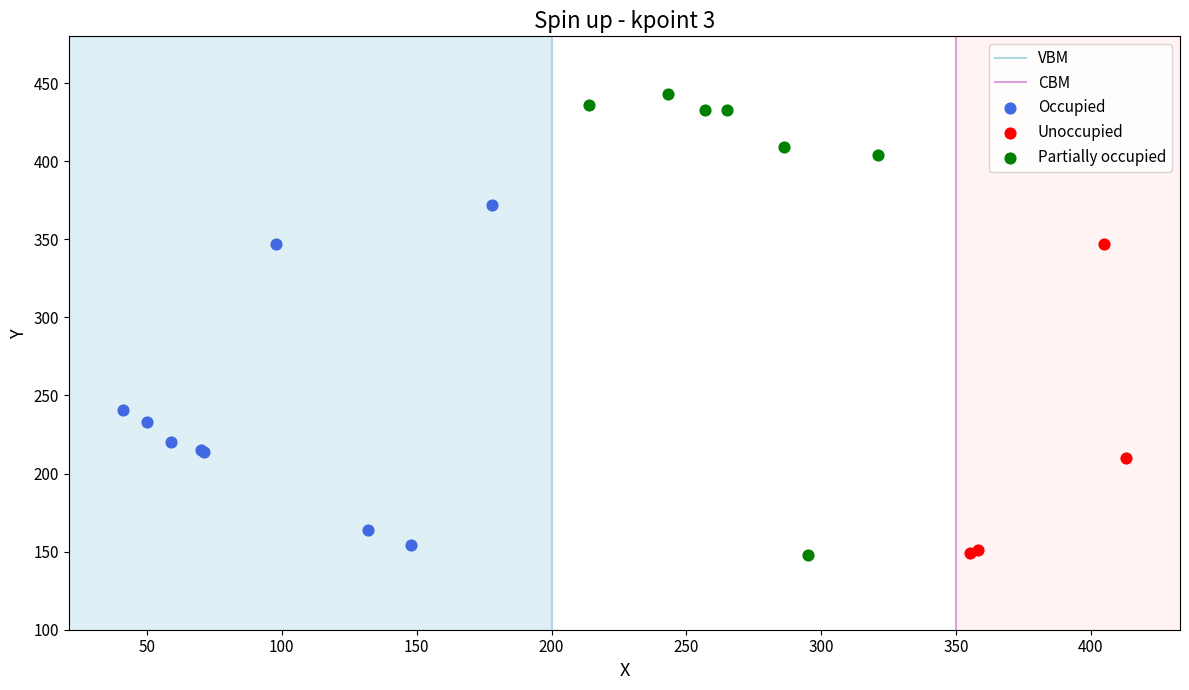

Which series has the largest Y range (max minus min)?

Partially occupied